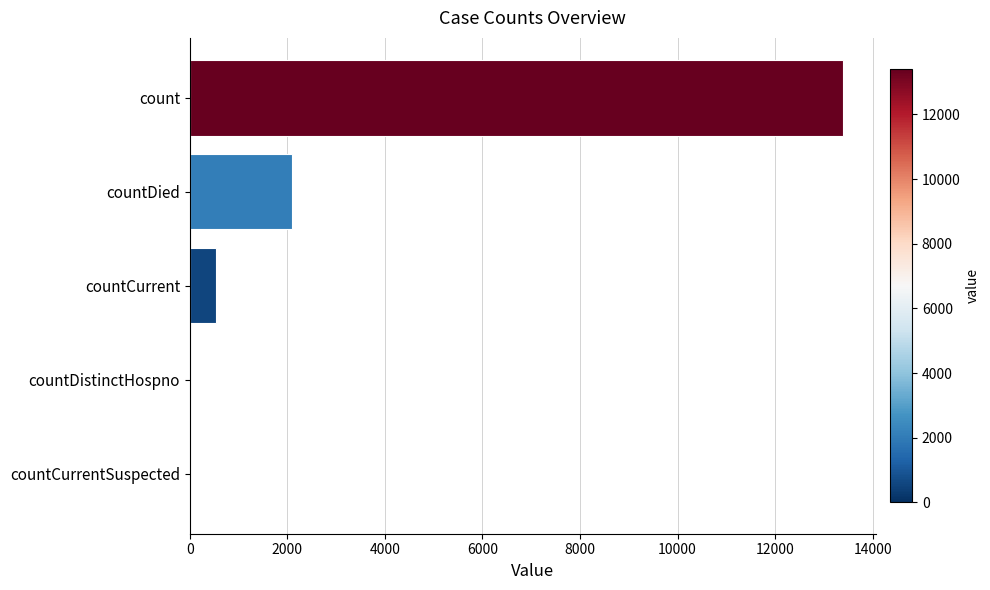

True or false: the data shows 0 at countCurrentSuspected.

True